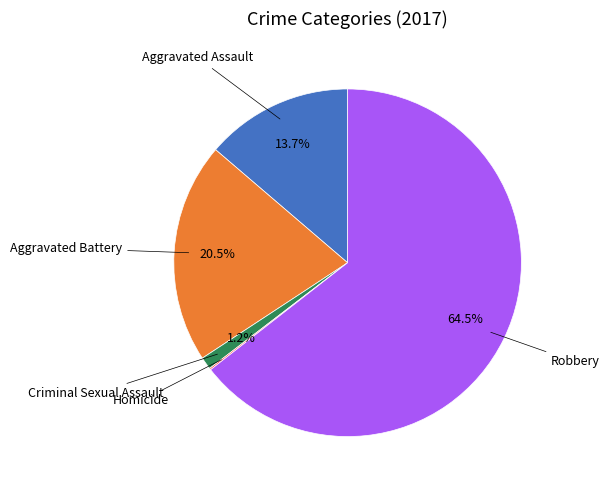

To the nearest percent, what is the difference between the largest and smallest slice percentages?

64%